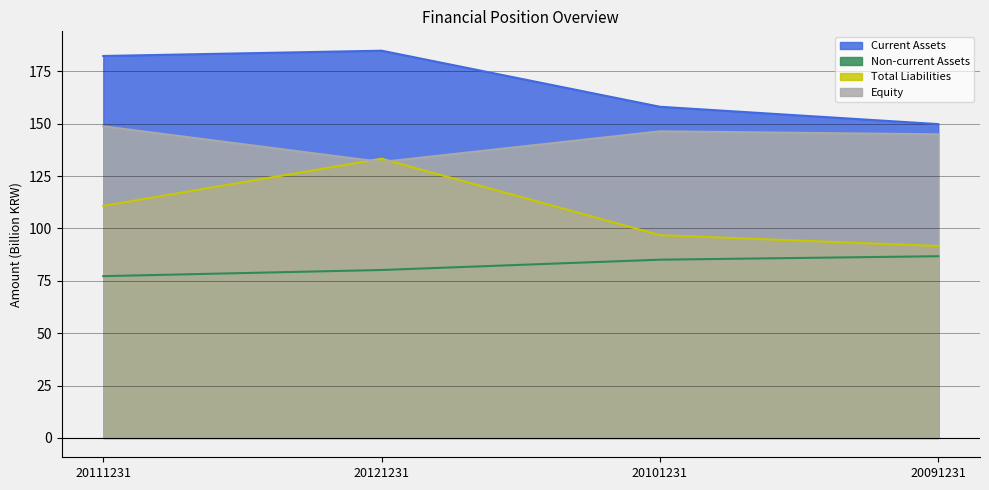

Where does the Non-current Assets series first go above 85?

20101231